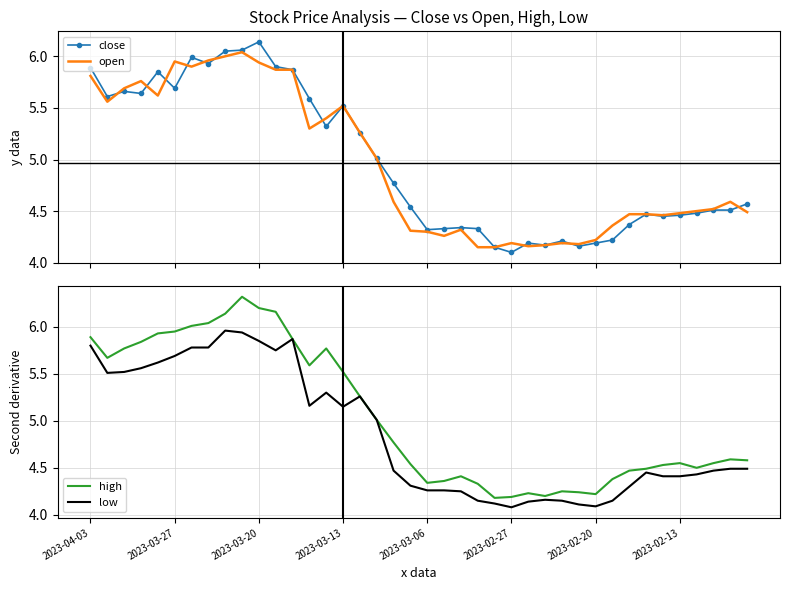

How many interior local peaks does the low series have?

6